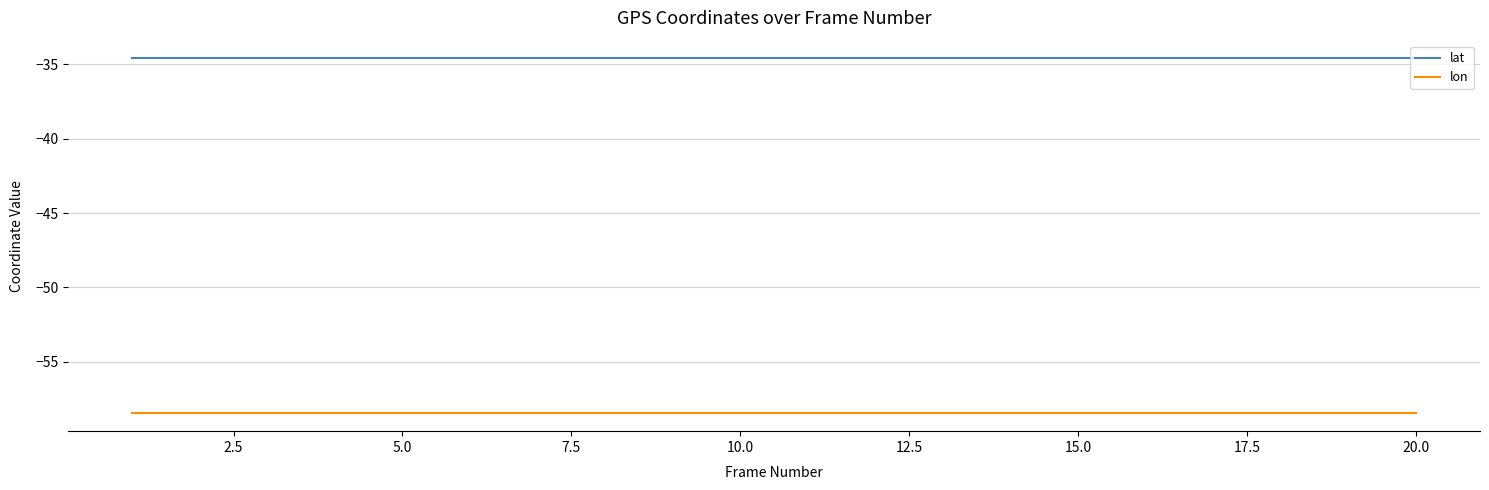

True or false: lon and lat intersect in this chart.

False